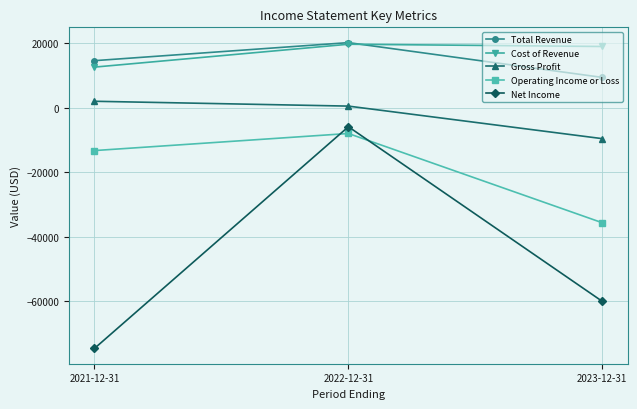

What is the value of the Net Income point at the 3rd from the left?

-60100